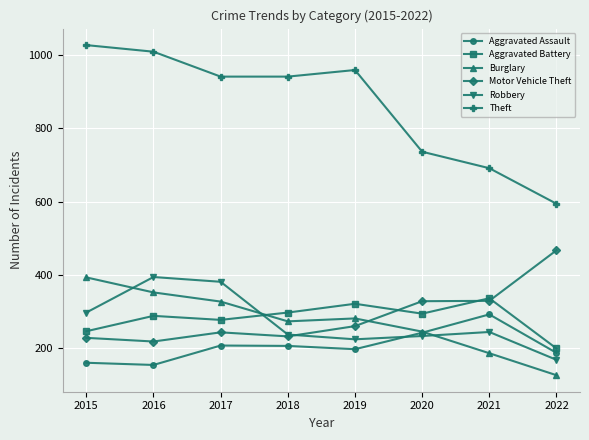

What are all the series names shown in the legend?

Aggravated Assault, Aggravated Battery, Burglary, Motor Vehicle Theft, Robbery, Theft